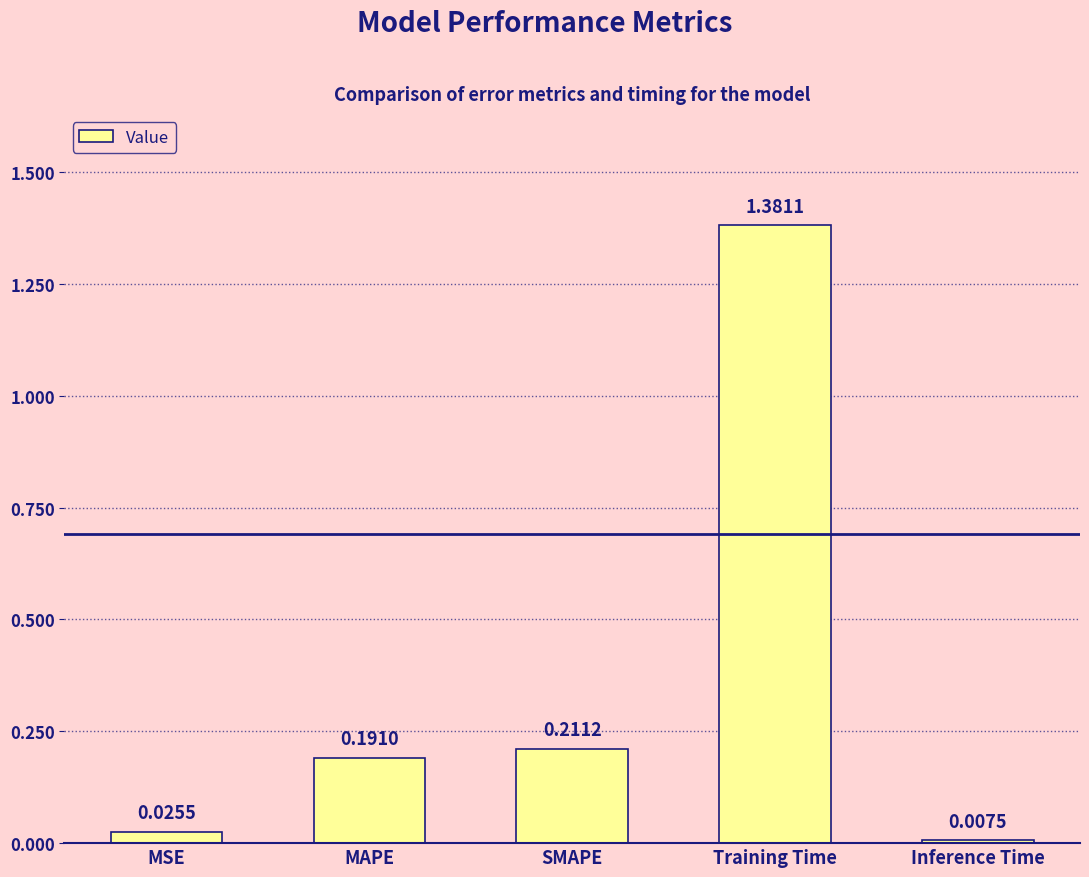

What position from the right is MSE?

5